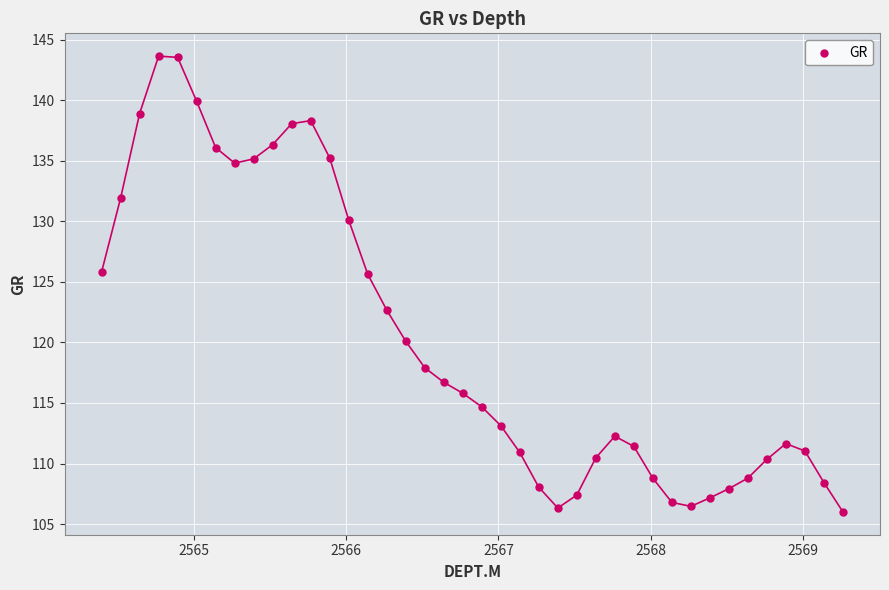

What is the range of Y values (max minus min)?

37.6